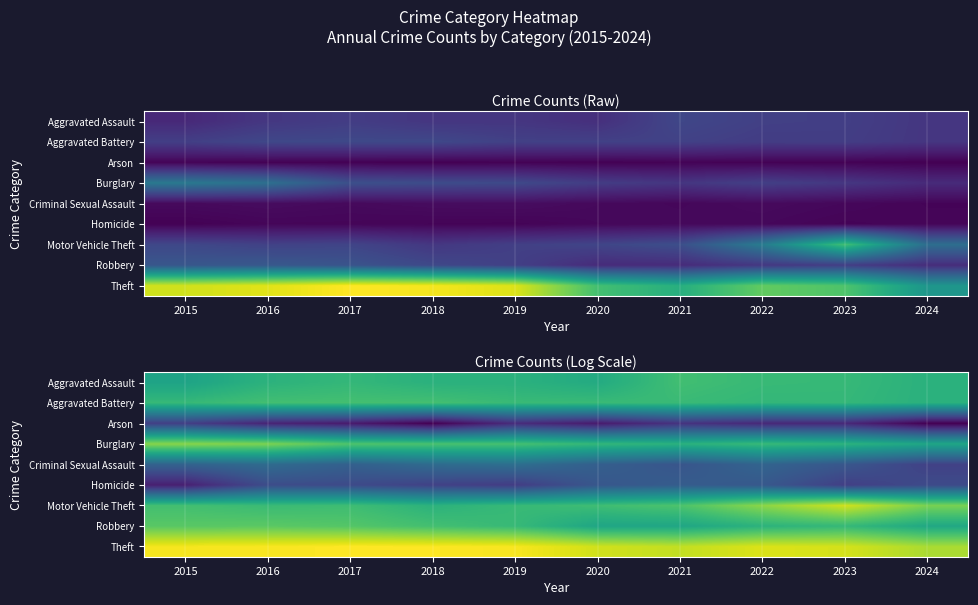

The value of Motor Vehicle Theft at 2017 is 8.6. True or false?

False